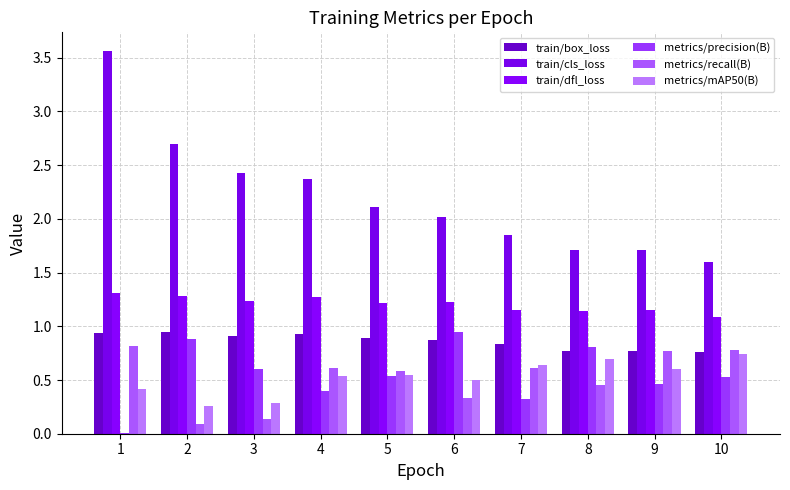

What is the total value across all series at 6?

5.9